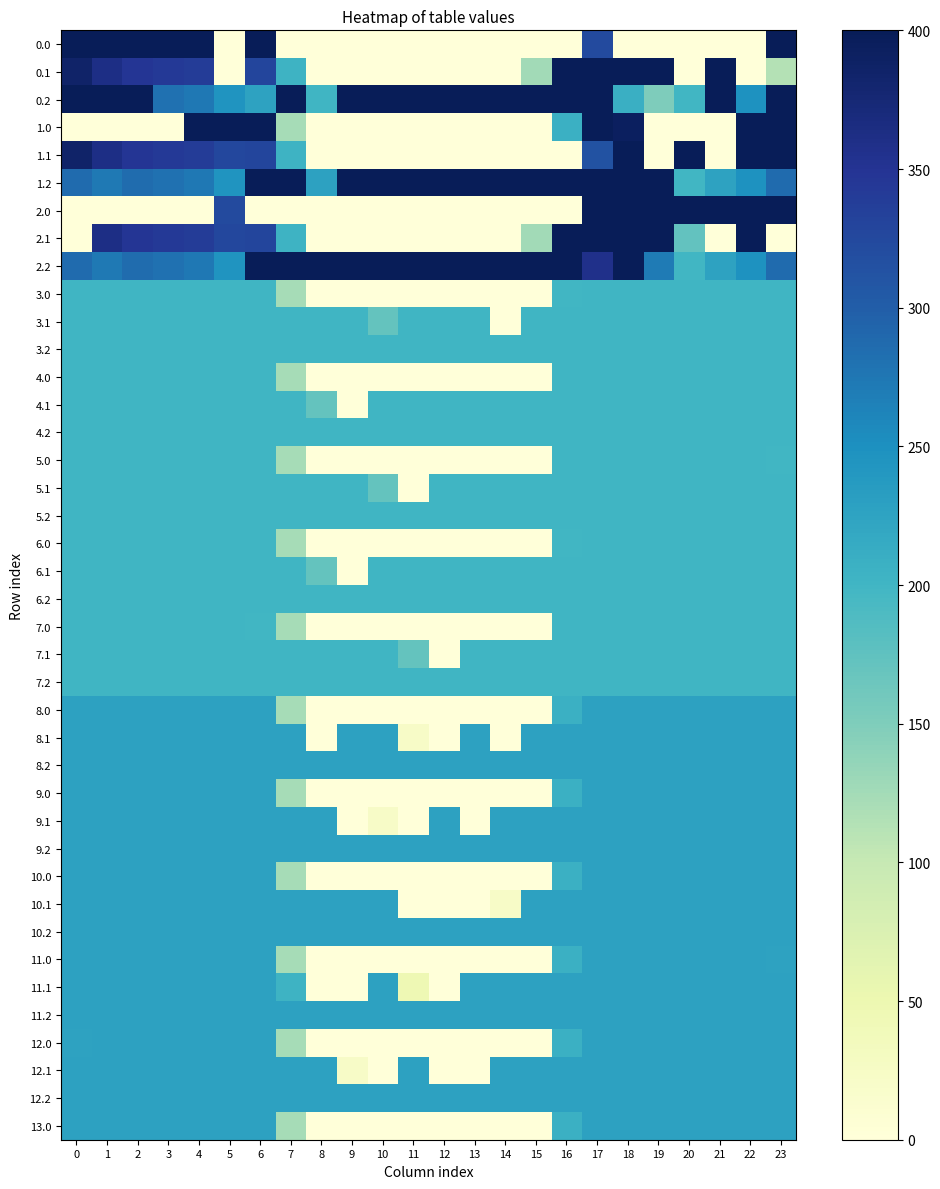

Reading right to left, list all the values displayed in this chart.

0.0: 23=400.0	22=0.0	21=0.0	20=0.0	19=0.0	18=0.0	17=322.4	16=0.0	15=0.0	14=0.0	13=0.0	12=0.0	11=0.0	10=0.0	9=0.0	8=0.0	7=0.0	6=400.0	5=0.0	4=400.0	3=400.0	2=400.0	1=400.0	0=400.0
0.1: 23=112.9	22=0.0	21=400.0	20=0.0	19=400.0	18=400.0	17=400.0	16=400.0	15=125.0	14=0.0	13=0.0	12=0.0	11=0.0	10=0.0	9=0.0	8=0.0	7=204.2	6=328.5	5=0.0	4=339.6	3=342.7	2=347.9	1=361.1	0=384.6
0.2: 23=400.0	22=247.4	21=400.0	20=199.2	19=150.9	18=208.7	17=400.0	16=400.0	15=400.0	14=400.0	13=400.0	12=400.0	11=400.0	10=400.0	9=400.0	8=201.1	7=400.0	6=226.0	5=244.7	4=274.4	3=281.0	2=400.0	1=400.0	0=400.0
1.0: 23=400.0	22=400.0	21=0.0	20=0.0	19=0.0	18=392.7	17=400.0	16=206.7	15=0.0	14=0.0	13=0.0	12=0.0	11=0.0	10=0.0	9=0.0	8=0.0	7=123.0	6=400.0	5=400.0	4=400.0	3=0.0	2=0.0	1=0.0	0=0.0
1.1: 23=399.4	22=400.0	21=0.0	20=400.0	19=0.0	18=400.0	17=313.2	16=0.0	15=0.0	14=0.0	13=0.0	12=0.0	11=0.0	10=0.0	9=0.0	8=0.0	7=204.2	6=328.5	5=325.4	4=339.6	3=342.7	2=347.9	1=361.1	0=384.6
1.2: 23=287.5	22=247.4	21=226.4	20=199.2	19=400.0	18=400.0	17=400.0	16=400.0	15=400.0	14=400.0	13=400.0	12=400.0	11=400.0	10=400.0	9=400.0	8=227.5	7=400.0	6=400.0	5=244.7	4=274.4	3=281.0	2=285.5	1=272.7	0=287.1
2.0: 23=400.0	22=400.0	21=400.0	20=400.0	19=400.0	18=400.0	17=400.0	16=0.0	15=0.0	14=0.0	13=0.0	12=0.0	11=0.0	10=0.0	9=0.0	8=0.0	7=0.0	6=0.0	5=322.4	4=0.0	3=0.0	2=0.0	1=0.0	0=0.0
2.1: 23=0.0	22=400.0	21=0.0	20=172.1	19=400.0	18=400.0	17=400.0	16=400.0	15=125.0	14=0.0	13=0.0	12=0.0	11=0.0	10=0.0	9=0.0	8=0.0	7=204.2	6=328.5	5=325.4	4=339.6	3=342.7	2=347.9	1=361.1	0=0.0
2.2: 23=287.5	22=247.4	21=226.4	20=199.2	19=270.6	18=400.0	17=356.9	16=400.0	15=400.0	14=400.0	13=400.0	12=400.0	11=400.0	10=400.0	9=400.0	8=400.0	7=400.0	6=400.0	5=244.7	4=274.4	3=281.0	2=285.5	1=272.7	0=287.1
3.0: 23=200.0	22=200.0	21=200.0	20=200.0	19=200.0	18=200.0	17=200.0	16=199.4	15=0.0	14=0.0	13=0.0	12=0.0	11=0.0	10=0.0	9=0.0	8=0.0	7=123.0	6=200.0	5=200.0	4=200.0	3=200.0	2=200.0	1=200.0	0=200.0
3.1: 23=200.0	22=200.0	21=200.0	20=200.0	19=200.0	18=200.0	17=200.0	16=200.0	15=200.0	14=0.0	13=200.0	12=200.0	11=200.0	10=171.4	9=200.0	8=200.0	7=200.0	6=200.0	5=200.0	4=200.0	3=200.0	2=200.0	1=200.0	0=200.0
3.2: 23=200.0	22=200.0	21=200.0	20=200.0	19=200.0	18=200.0	17=200.0	16=200.0	15=200.0	14=200.0	13=200.0	12=200.0	11=200.0	10=200.0	9=200.0	8=200.0	7=200.0	6=200.0	5=200.0	4=200.0	3=200.0	2=200.0	1=200.0	0=200.0
4.0: 23=200.0	22=200.0	21=200.0	20=200.0	19=200.0	18=200.0	17=200.0	16=200.0	15=0.0	14=0.0	13=0.0	12=0.0	11=0.0	10=0.0	9=0.0	8=0.0	7=122.4	6=200.0	5=200.0	4=200.0	3=200.0	2=200.0	1=200.0	0=200.0
4.1: 23=200.0	22=200.0	21=200.0	20=200.0	19=200.0	18=200.0	17=200.0	16=200.0	15=200.0	14=200.0	13=200.0	12=200.0	11=200.0	10=200.0	9=0.0	8=171.4	7=200.0	6=200.0	5=200.0	4=200.0	3=200.0	2=200.0	1=200.0	0=200.0
4.2: 23=200.0	22=200.0	21=200.0	20=200.0	19=200.0	18=200.0	17=200.0	16=200.0	15=200.0	14=200.0	13=200.0	12=200.0	11=200.0	10=200.0	9=200.0	8=200.0	7=200.0	6=200.0	5=200.0	4=200.0	3=200.0	2=200.0	1=200.0	0=200.0
5.0: 23=199.4	22=200.0	21=200.0	20=200.0	19=200.0	18=200.0	17=200.0	16=200.0	15=0.0	14=0.0	13=0.0	12=0.0	11=0.0	10=0.0	9=0.0	8=0.0	7=123.0	6=200.0	5=200.0	4=200.0	3=200.0	2=200.0	1=200.0	0=200.0
5.1: 23=200.0	22=200.0	21=200.0	20=200.0	19=200.0	18=200.0	17=200.0	16=200.0	15=200.0	14=200.0	13=200.0	12=200.0	11=0.0	10=171.4	9=200.0	8=200.0	7=200.0	6=200.0	5=200.0	4=200.0	3=200.0	2=200.0	1=200.0	0=200.0
5.2: 23=200.0	22=200.0	21=200.0	20=200.0	19=200.0	18=200.0	17=200.0	16=200.0	15=200.0	14=200.0	13=200.0	12=200.0	11=200.0	10=200.0	9=200.0	8=200.0	7=200.0	6=200.0	5=200.0	4=200.0	3=200.0	2=200.0	1=200.0	0=200.0
6.0: 23=200.0	22=200.0	21=200.0	20=200.0	19=200.0	18=200.0	17=200.0	16=199.4	15=0.0	14=0.0	13=0.0	12=0.0	11=0.0	10=0.0	9=0.0	8=0.0	7=123.0	6=200.0	5=200.0	4=200.0	3=200.0	2=200.0	1=200.0	0=200.0
6.1: 23=200.0	22=200.0	21=200.0	20=200.0	19=200.0	18=200.0	17=200.0	16=200.0	15=200.0	14=200.0	13=200.0	12=200.0	11=200.0	10=200.0	9=0.0	8=171.4	7=200.0	6=200.0	5=200.0	4=200.0	3=200.0	2=200.0	1=200.0	0=200.0
6.2: 23=200.0	22=200.0	21=200.0	20=200.0	19=200.0	18=200.0	17=200.0	16=200.0	15=200.0	14=200.0	13=200.0	12=200.0	11=200.0	10=200.0	9=200.0	8=200.0	7=200.0	6=200.0	5=200.0	4=200.0	3=200.0	2=200.0	1=200.0	0=200.0
7.0: 23=200.0	22=200.0	21=200.0	20=200.0	19=200.0	18=200.0	17=200.0	16=200.0	15=0.0	14=0.0	13=0.0	12=0.0	11=0.0	10=0.0	9=0.0	8=0.0	7=123.0	6=199.4	5=200.0	4=200.0	3=200.0	2=200.0	1=200.0	0=200.0
7.1: 23=200.0	22=200.0	21=200.0	20=200.0	19=200.0	18=200.0	17=200.0	16=200.0	15=200.0	14=200.0	13=200.0	12=0.0	11=171.4	10=200.0	9=200.0	8=200.0	7=200.0	6=200.0	5=200.0	4=200.0	3=200.0	2=200.0	1=200.0	0=200.0
7.2: 23=200.0	22=200.0	21=200.0	20=200.0	19=200.0	18=200.0	17=200.0	16=200.0	15=200.0	14=200.0	13=200.0	12=200.0	11=200.0	10=200.0	9=200.0	8=200.0	7=200.0	6=200.0	5=200.0	4=200.0	3=200.0	2=200.0	1=200.0	0=200.0
8.0: 23=227.0	22=227.0	21=227.0	20=227.0	19=227.0	18=227.0	17=227.0	16=206.7	15=0.0	14=0.0	13=0.0	12=0.0	11=0.0	10=0.0	9=0.0	8=0.0	7=121.9	6=227.0	5=227.0	4=227.0	3=227.0	2=227.0	1=227.0	0=227.0
8.1: 23=227.0	22=227.0	21=227.0	20=227.0	19=227.0	18=227.0	17=227.0	16=227.0	15=227.0	14=0.0	13=227.0	12=0.0	11=23.1	10=227.0	9=227.0	8=0.0	7=227.0	6=227.0	5=227.0	4=227.0	3=227.0	2=227.0	1=227.0	0=227.0
8.2: 23=227.0	22=227.0	21=227.0	20=227.0	19=227.0	18=227.0	17=227.0	16=227.0	15=227.0	14=227.0	13=227.0	12=227.0	11=227.0	10=227.0	9=227.0	8=227.0	7=227.0	6=227.0	5=227.0	4=227.0	3=227.0	2=227.0	1=227.0	0=227.0
9.0: 23=227.0	22=227.0	21=227.0	20=227.0	19=227.0	18=227.0	17=227.0	16=206.7	15=0.0	14=0.0	13=0.0	12=0.0	11=0.0	10=0.0	9=0.0	8=0.0	7=121.9	6=227.0	5=227.0	4=227.0	3=227.0	2=227.0	1=227.0	0=227.0
9.1: 23=227.0	22=227.0	21=227.0	20=227.0	19=227.0	18=227.0	17=227.0	16=227.0	15=227.0	14=227.0	13=0.0	12=227.0	11=0.0	10=23.1	9=0.0	8=227.0	7=227.0	6=227.0	5=227.0	4=227.0	3=227.0	2=227.0	1=227.0	0=227.0
9.2: 23=227.0	22=227.0	21=227.0	20=227.0	19=227.0	18=227.0	17=227.0	16=227.0	15=227.0	14=227.0	13=227.0	12=227.0	11=227.0	10=227.0	9=227.0	8=227.0	7=227.0	6=227.0	5=227.0	4=227.0	3=227.0	2=227.0	1=227.0	0=227.0
10.0: 23=227.0	22=227.0	21=227.0	20=227.0	19=227.0	18=227.0	17=227.0	16=206.7	15=0.0	14=0.0	13=0.0	12=0.0	11=0.0	10=0.0	9=0.0	8=0.0	7=121.9	6=227.0	5=227.0	4=227.0	3=227.0	2=227.0	1=227.0	0=227.0
10.1: 23=227.0	22=227.0	21=227.0	20=227.0	19=227.0	18=227.0	17=227.0	16=227.0	15=227.0	14=23.1	13=0.0	12=0.0	11=0.0	10=227.0	9=227.0	8=227.0	7=227.0	6=227.0	5=227.0	4=227.0	3=227.0	2=227.0	1=227.0	0=227.0
10.2: 23=227.0	22=227.0	21=227.0	20=227.0	19=227.0	18=227.0	17=227.0	16=227.0	15=227.0	14=227.0	13=227.0	12=227.0	11=227.0	10=227.0	9=227.0	8=227.0	7=227.0	6=227.0	5=227.0	4=227.0	3=227.0	2=227.0	1=227.0	0=227.0
11.0: 23=225.9	22=227.0	21=227.0	20=227.0	19=227.0	18=227.0	17=227.0	16=206.7	15=0.0	14=0.0	13=0.0	12=0.0	11=0.0	10=0.0	9=0.0	8=0.0	7=123.0	6=227.0	5=227.0	4=227.0	3=227.0	2=227.0	1=227.0	0=227.0
11.1: 23=227.0	22=227.0	21=227.0	20=227.0	19=227.0	18=227.0	17=227.0	16=227.0	15=227.0	14=227.0	13=227.0	12=0.0	11=45.9	10=227.0	9=0.0	8=0.0	7=204.2	6=227.0	5=227.0	4=227.0	3=227.0	2=227.0	1=227.0	0=227.0
11.2: 23=227.0	22=227.0	21=227.0	20=227.0	19=227.0	18=227.0	17=227.0	16=227.0	15=227.0	14=227.0	13=227.0	12=227.0	11=227.0	10=227.0	9=227.0	8=227.0	7=227.0	6=227.0	5=227.0	4=227.0	3=227.0	2=227.0	1=227.0	0=227.0
12.0: 23=227.0	22=227.0	21=227.0	20=227.0	19=227.0	18=227.0	17=227.0	16=206.7	15=0.0	14=0.0	13=0.0	12=0.0	11=0.0	10=0.0	9=0.0	8=0.0	7=123.0	6=227.0	5=227.0	4=227.0	3=227.0	2=227.0	1=227.0	0=225.9
12.1: 23=227.0	22=227.0	21=227.0	20=227.0	19=227.0	18=227.0	17=227.0	16=227.0	15=227.0	14=227.0	13=0.0	12=0.0	11=227.0	10=0.0	9=23.1	8=227.0	7=227.0	6=227.0	5=227.0	4=227.0	3=227.0	2=227.0	1=227.0	0=227.0
12.2: 23=227.0	22=227.0	21=227.0	20=227.0	19=227.0	18=227.0	17=227.0	16=227.0	15=227.0	14=227.0	13=227.0	12=227.0	11=227.0	10=227.0	9=227.0	8=227.0	7=227.0	6=227.0	5=227.0	4=227.0	3=227.0	2=227.0	1=227.0	0=227.0
13.0: 23=227.0	22=227.0	21=227.0	20=227.0	19=227.0	18=227.0	17=227.0	16=206.7	15=0.0	14=0.0	13=0.0	12=0.0	11=0.0	10=0.0	9=0.0	8=0.0	7=121.9	6=227.0	5=227.0	4=227.0	3=227.0	2=227.0	1=227.0	0=227.0